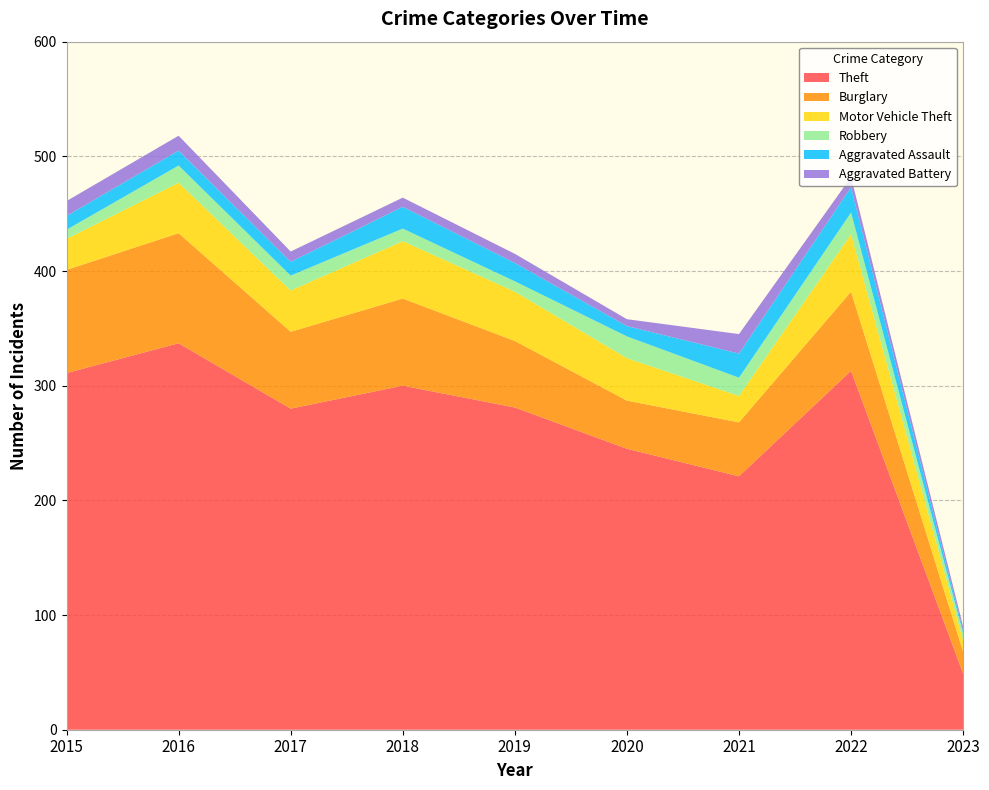

Reading left to right, transcribe all the data shown in this chart.

Theft: 311	337	280	300	281	245	221	313	49
Burglary: 90	96	67	76	58	42	47	69	19
Motor Vehicle Theft: 27	44	36	50	43	37	23	50	10
Robbery: 8	15	13	11	9	19	16	19	6
Aggravated Assault: 12	13	12	19	16	9	21	22	2
Aggravated Battery: 13	13	9	8	8	6	17	9	4